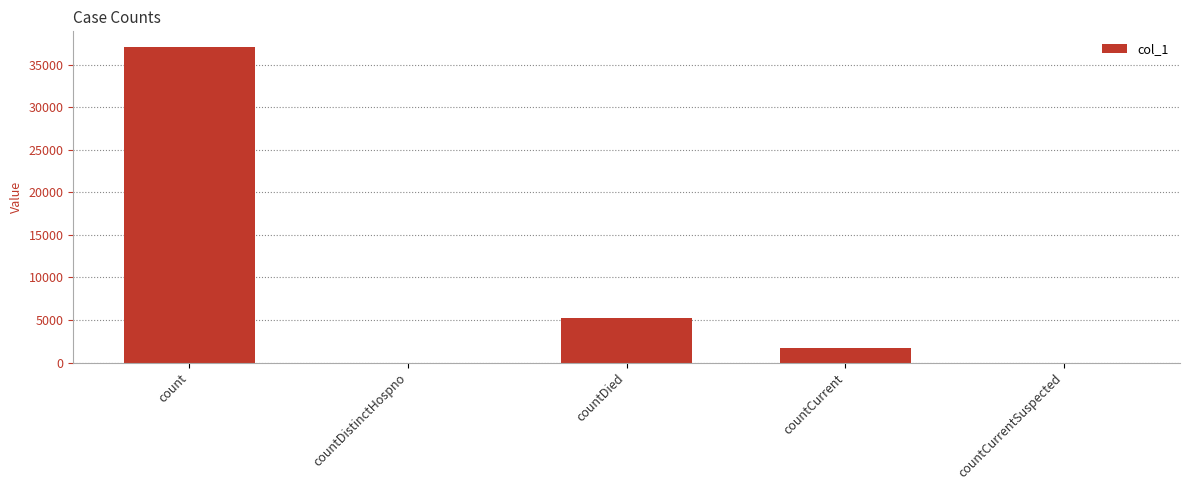

What is the average value?

8795